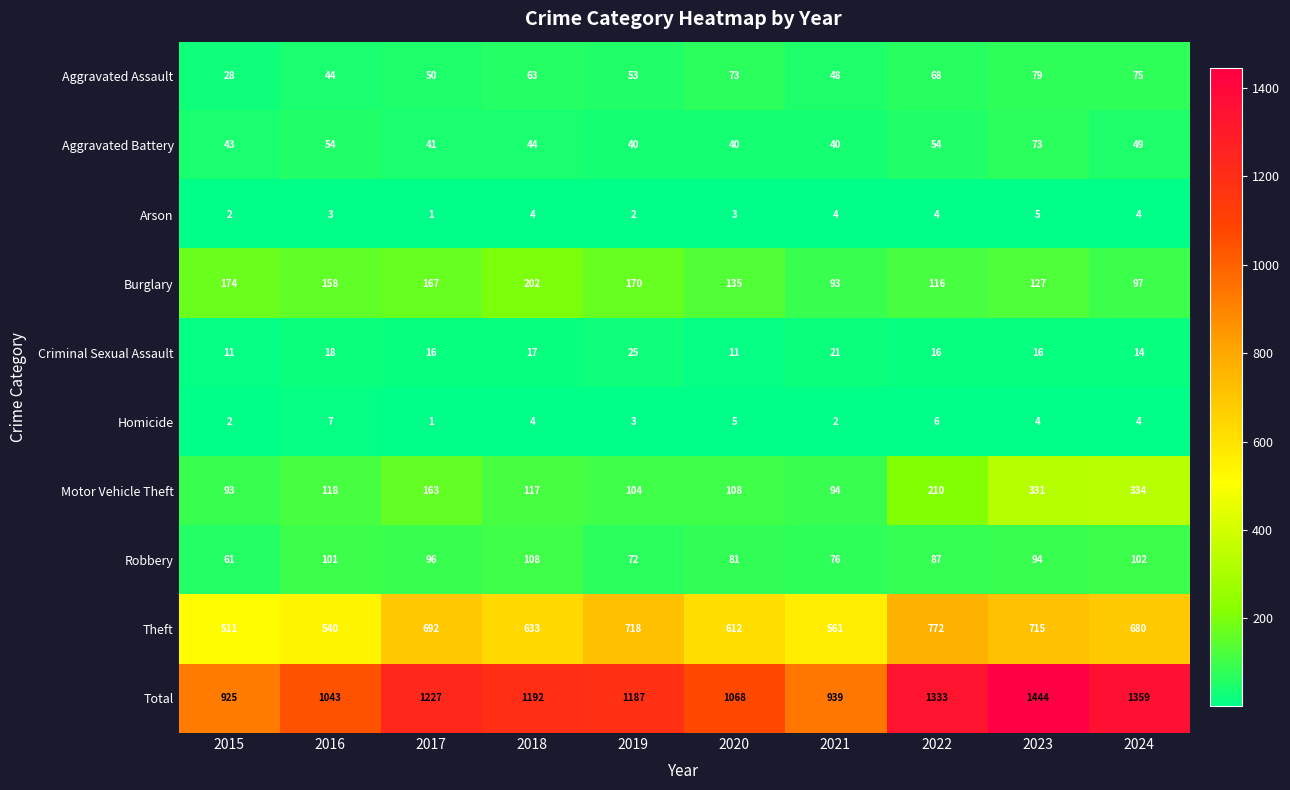

At which category is the sum across all series the highest?

2023